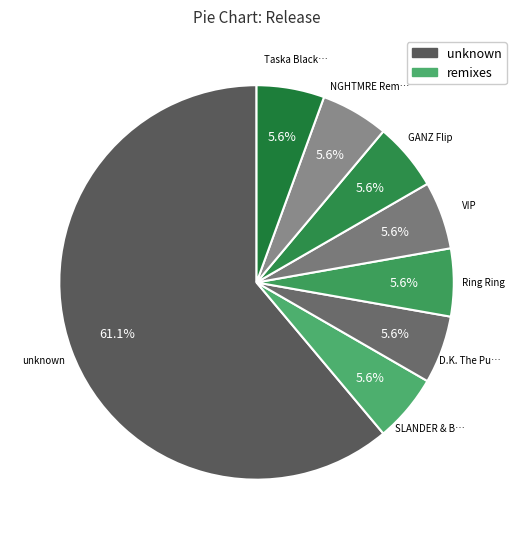

Count the number of slices in the pie.

8